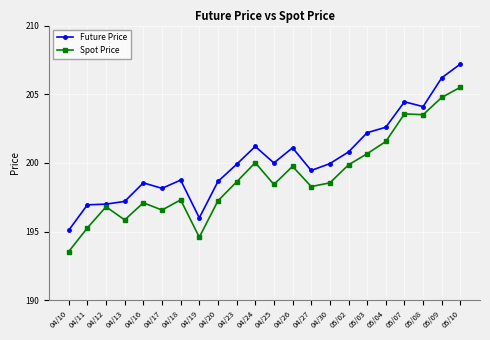

True or false: Spot Price and Future Price intersect in this chart.

False